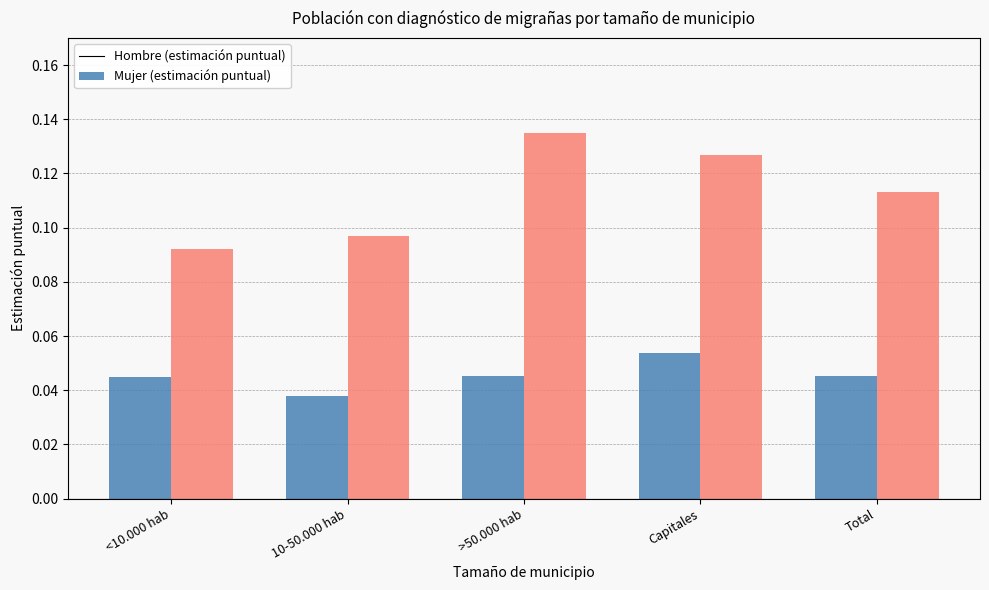

Which category has the lowest value across all series?

10-50.000 hab